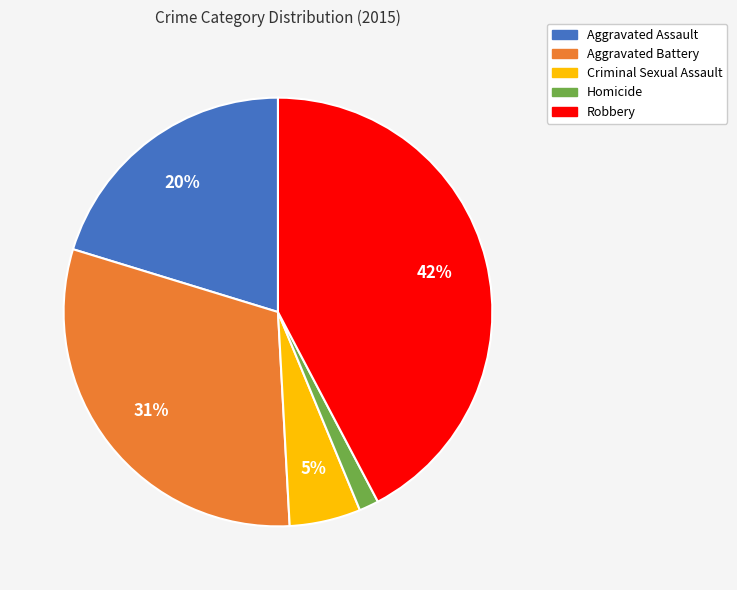

Is Robbery the majority of the pie?

No